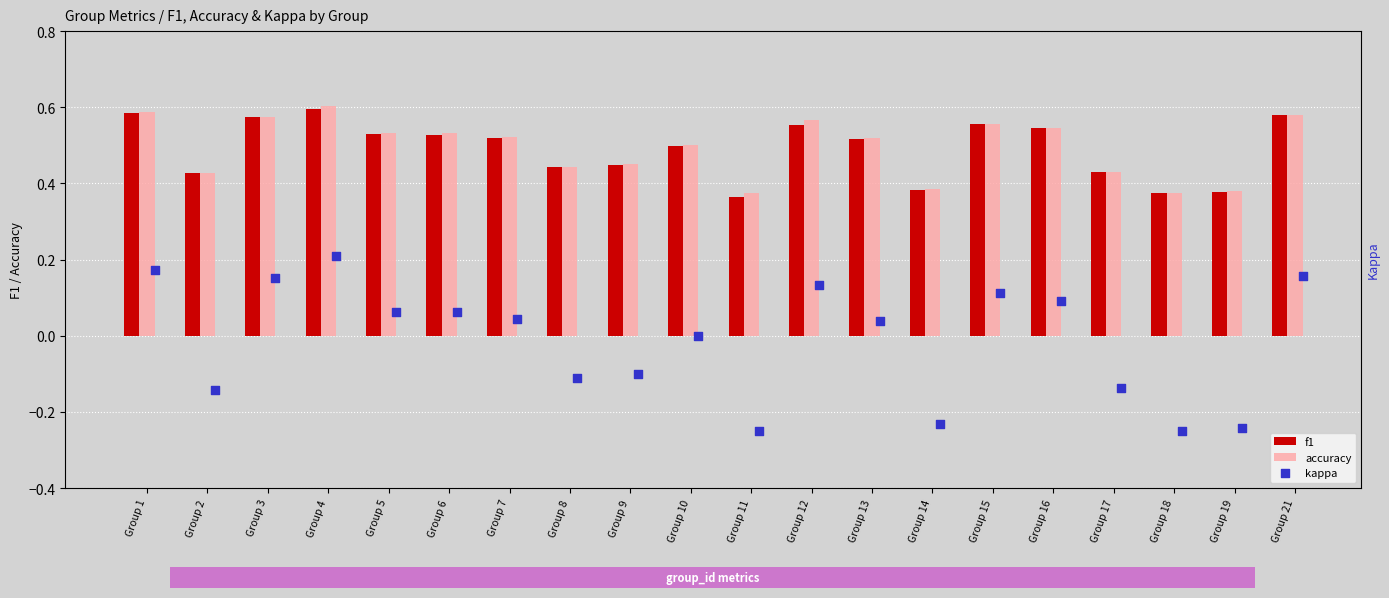

Is the value of f1 at Group 13 greater than the value of accuracy at Group 3?

No